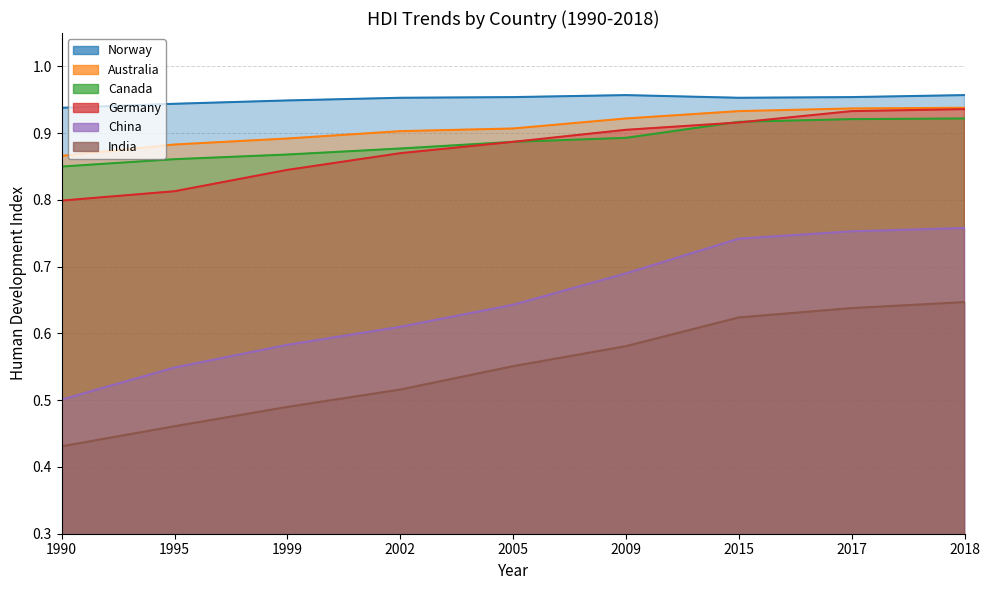

List the labels in order of Australia value, smallest first.

1990, 1995, 1999, 2002, 2005, 2009, 2015, 2017, 2018